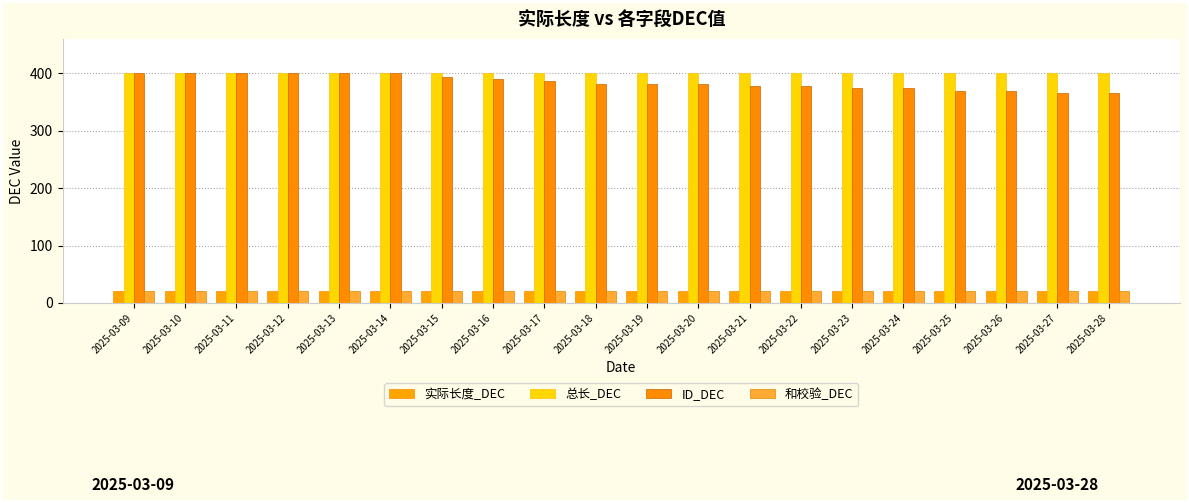

True or false: 总长_DEC has a value of 400 at 2025-03-24.

True